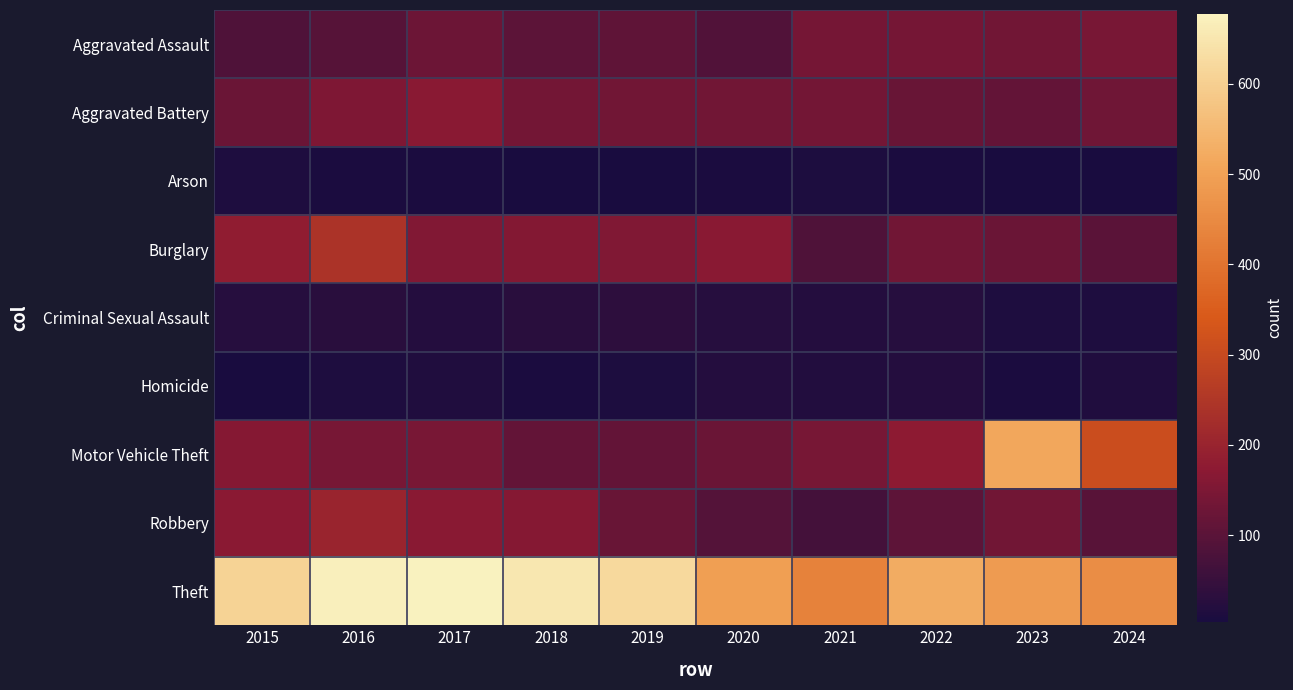

What is the spread (max minus min) of values at 2022?

518